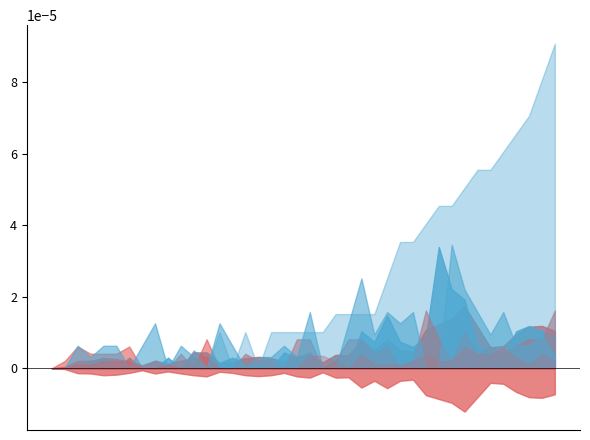

At 33, list the series in order from largest to smallest.

LU_diff_pc, FR_diff_pc, CH_diff_pc, AG_diff_pc, GE_diff_pc, BE_diff_pc